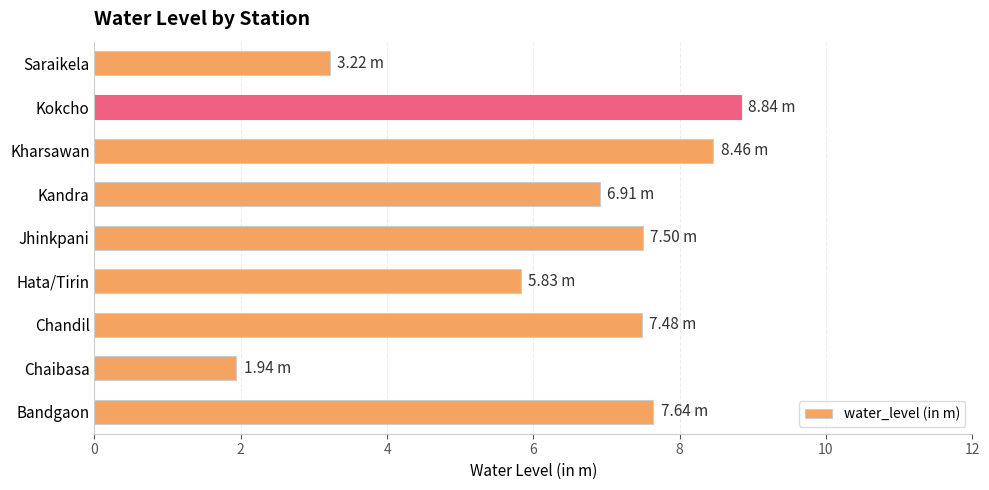

Where is the data nearest to the value 5?

Hata/Tirin